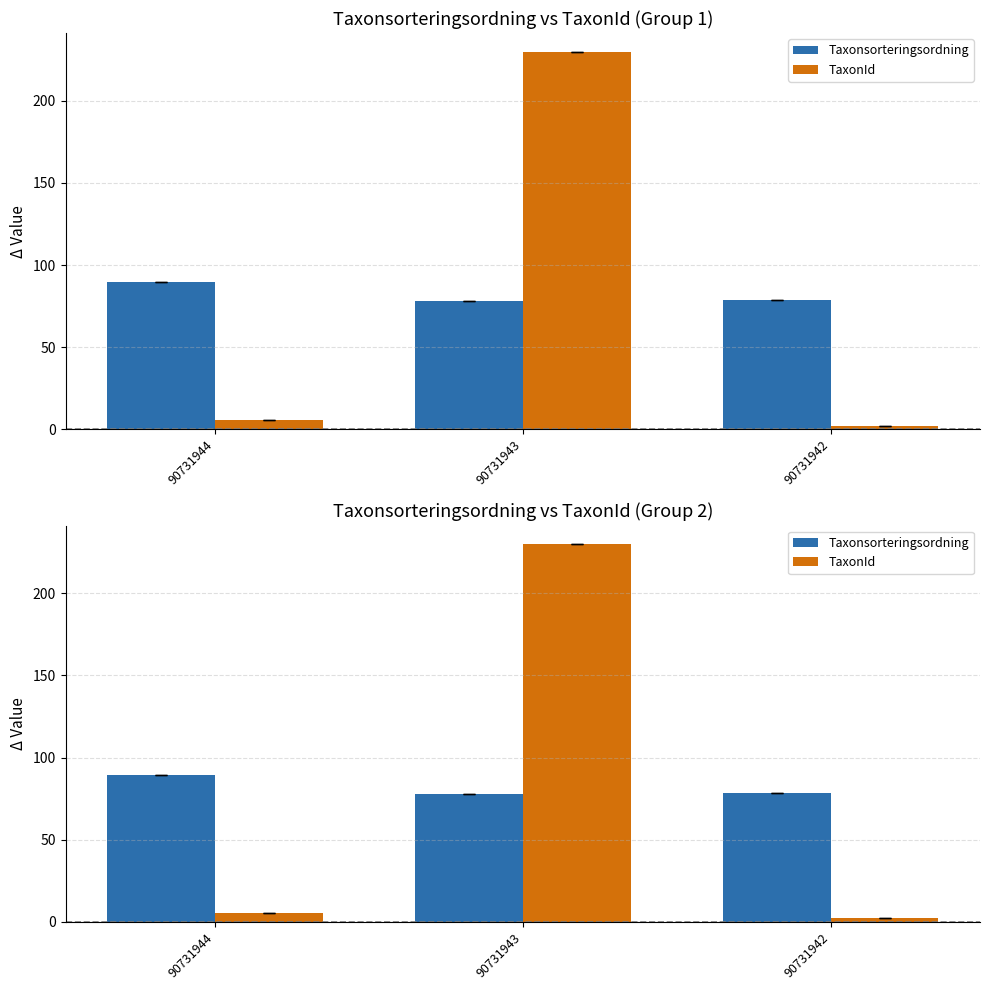

How many bars are there in each group?

2